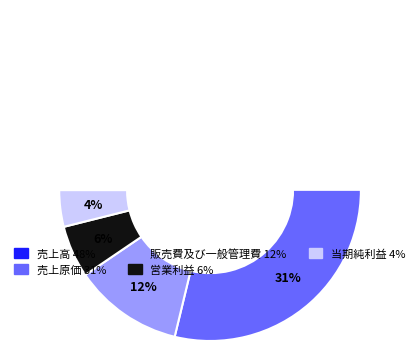

Rank the categories by value from highest to lowest.

売上高, 売上原価, 販売費及び一般管理費, 営業利益, 当期純利益